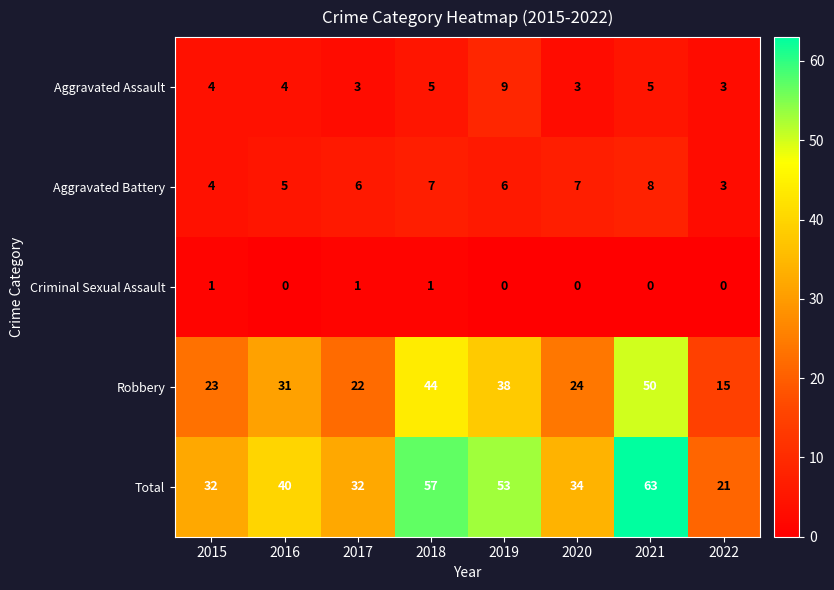

Rank the series at 2016 from lowest to highest value.

Criminal Sexual Assault, Aggravated Assault, Aggravated Battery, Robbery, Total